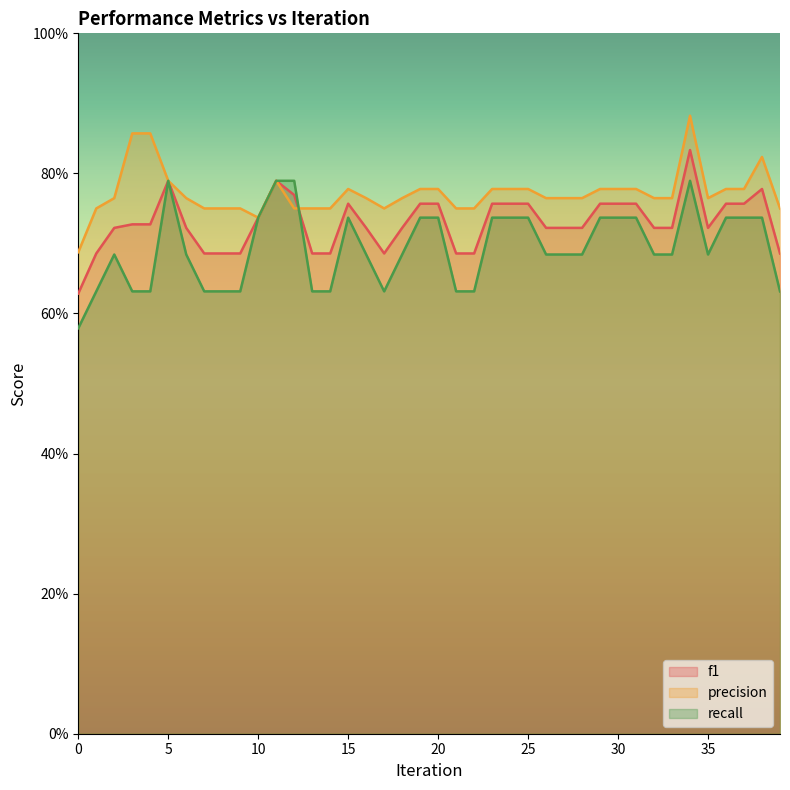

How many interior local peaks does the f1 series have?

5